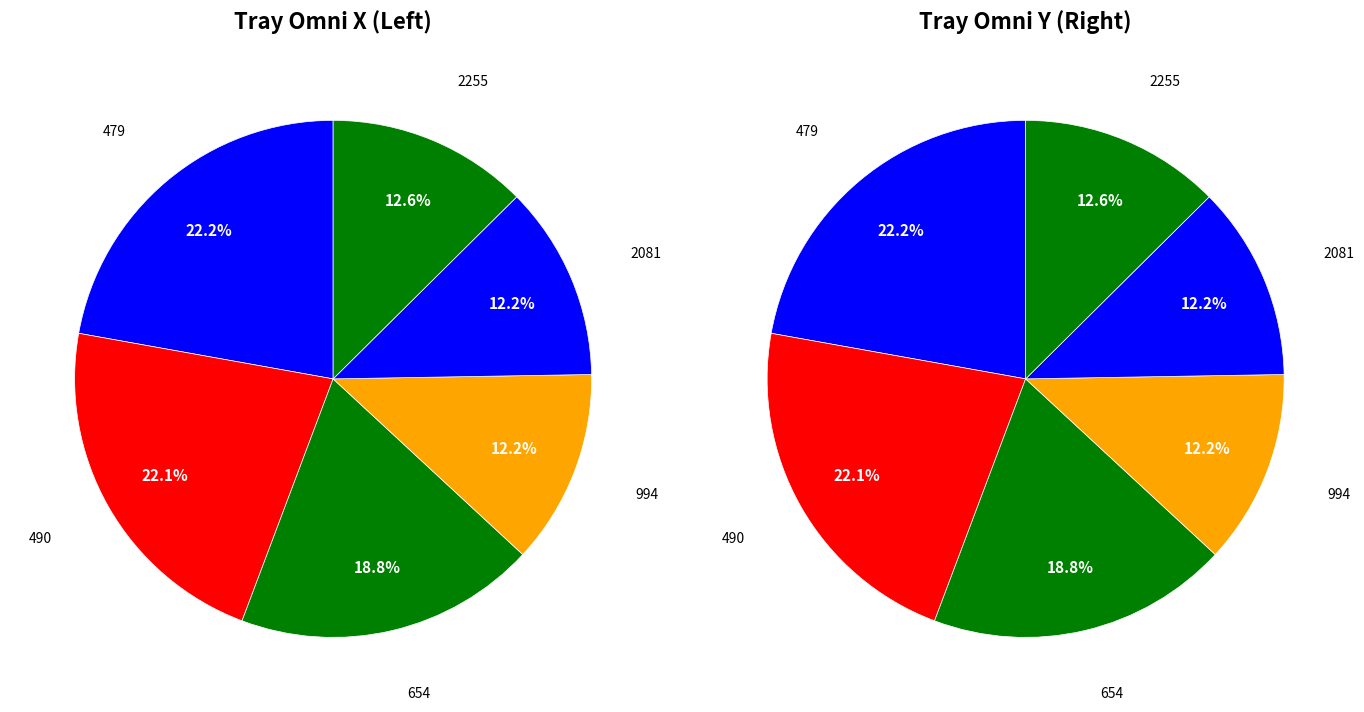

Rank the categories by value from highest to lowest.

479, 490, 654, 2255, 994, 2081